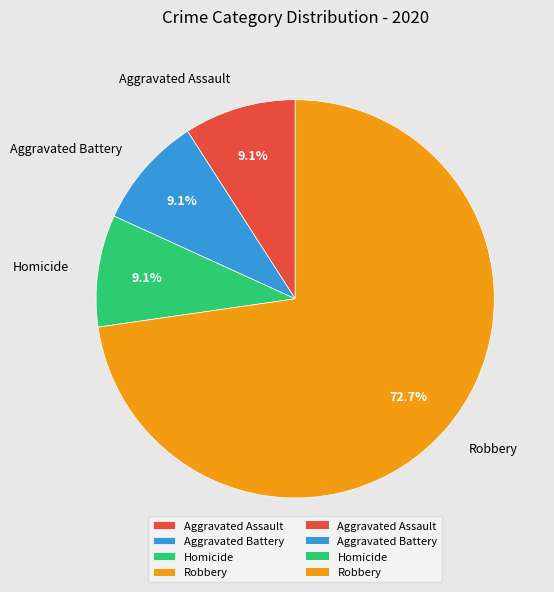

What portion of the pie excludes Robbery?

27.3%